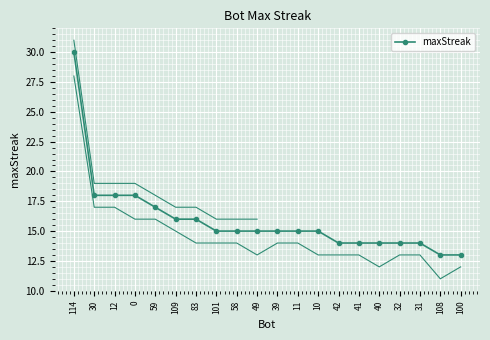

Reading right to left, transcribe all the data shown in this chart.

13	13	14	14	14	14	14	15	15	15	15	15	15	16	16	17	18	18	18	30